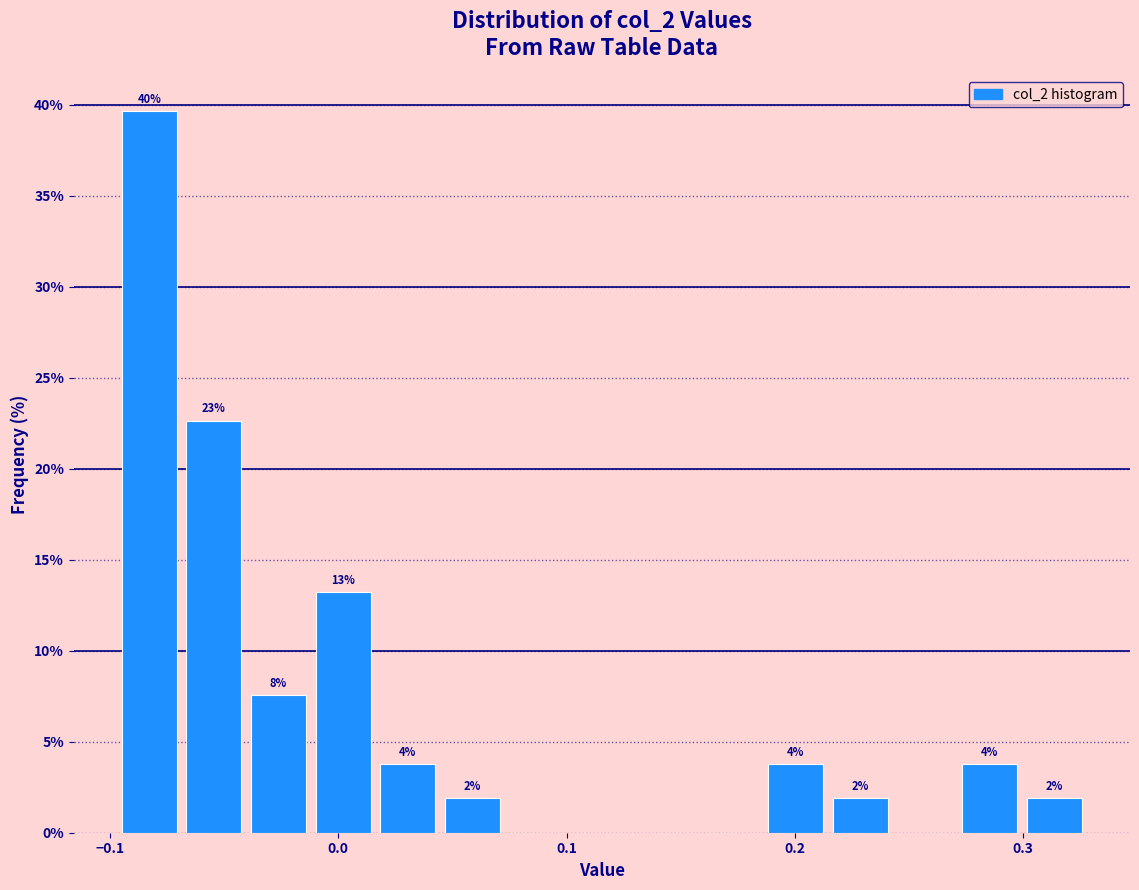

Around what value on the x-axis is the tallest bar? Give the approximate position of its centre, as read against the axis.

-0.08